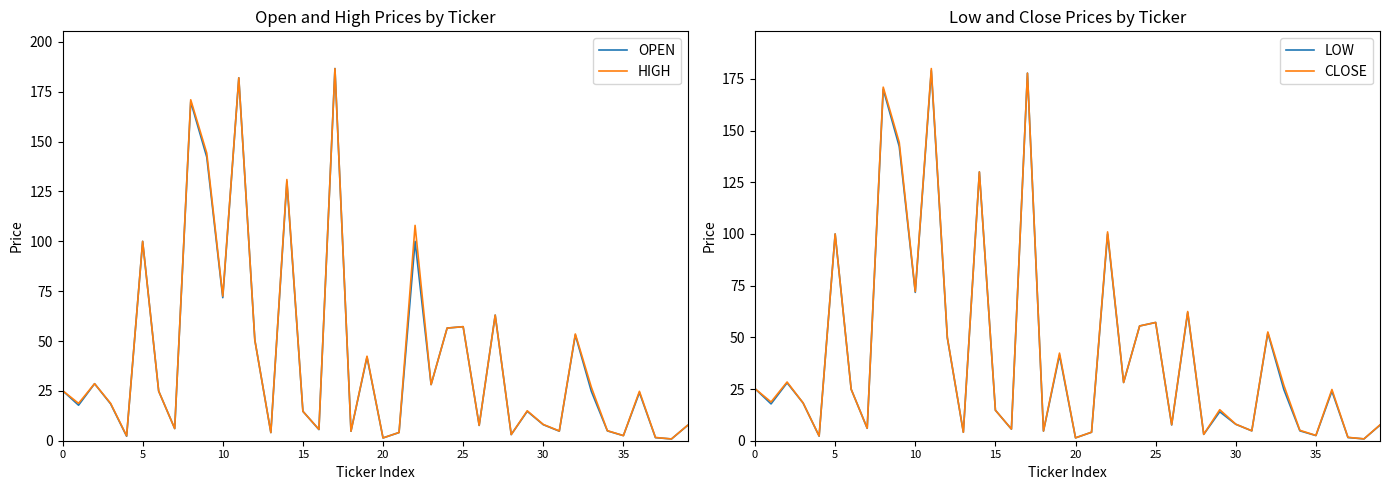

The value of OPEN at 40 is 71.5. True or false?

False